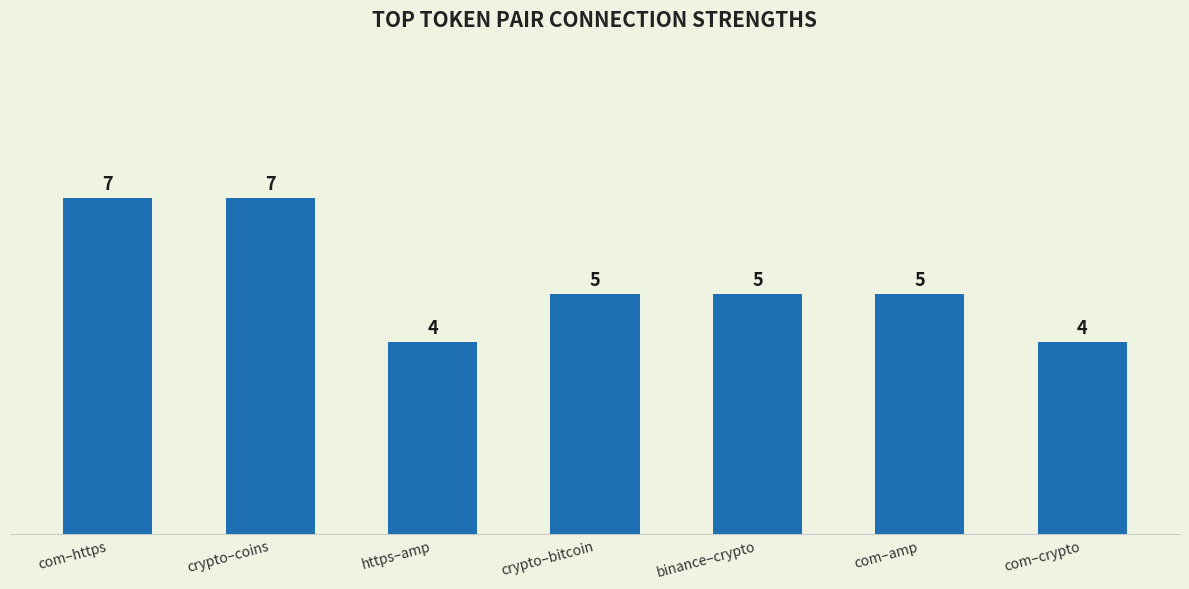

What is the difference between the maximum and minimum values?

3